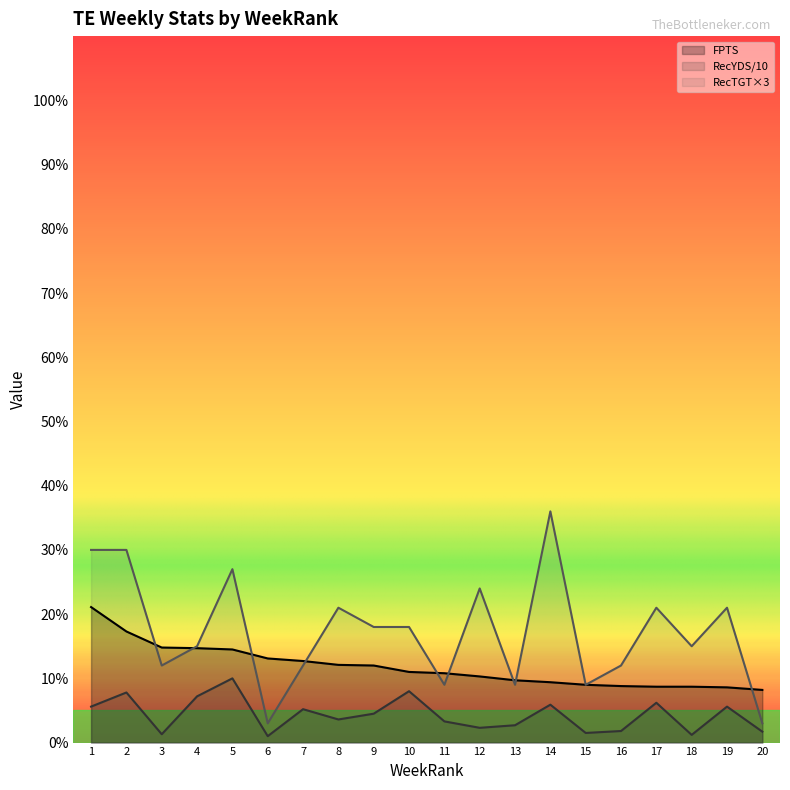

Which series has the largest range (max minus min)?

RecTGT